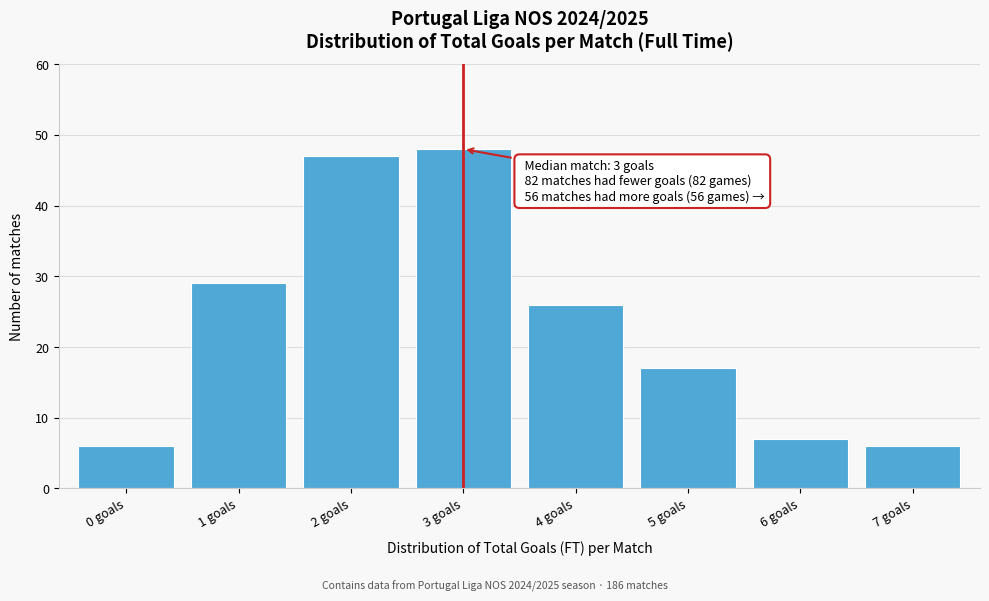

Which range on the x-axis has the tallest bar?

2.5 to 3.5